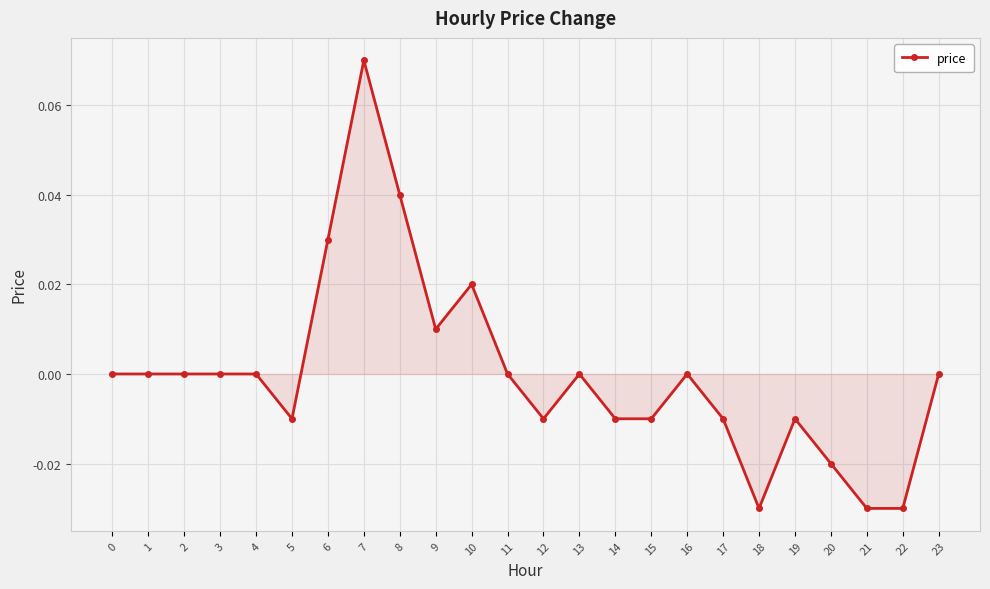

True or false: the data has more than 0 interior local peaks.

True